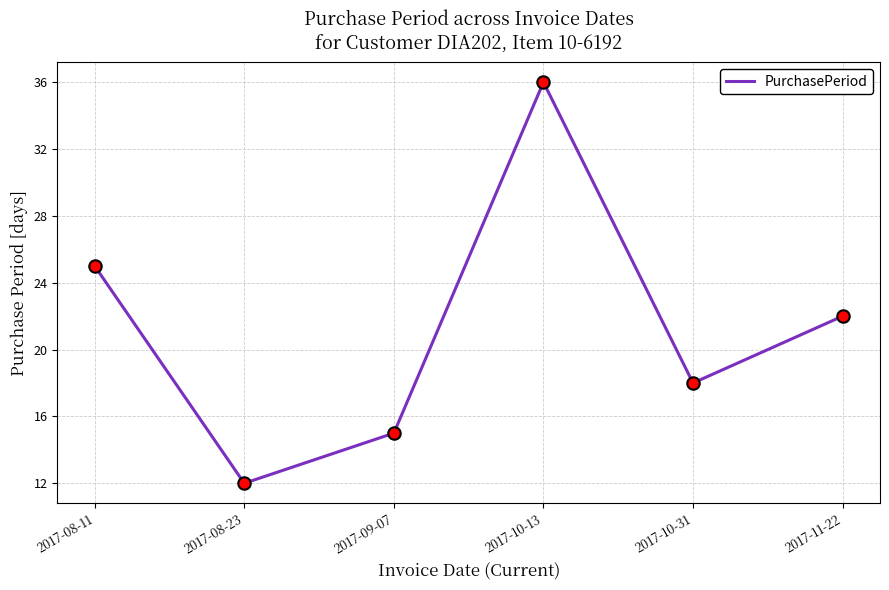

Between 2017-11-22 and 2017-08-23, which is larger?

2017-11-22